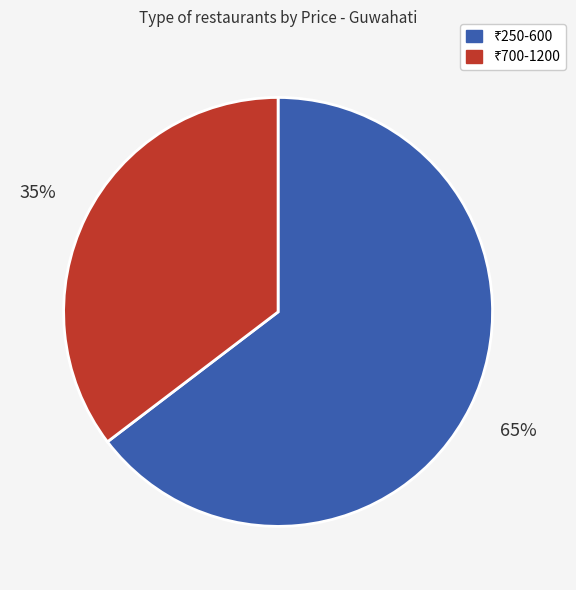

To the nearest percent, what is the average slice percentage?

50%